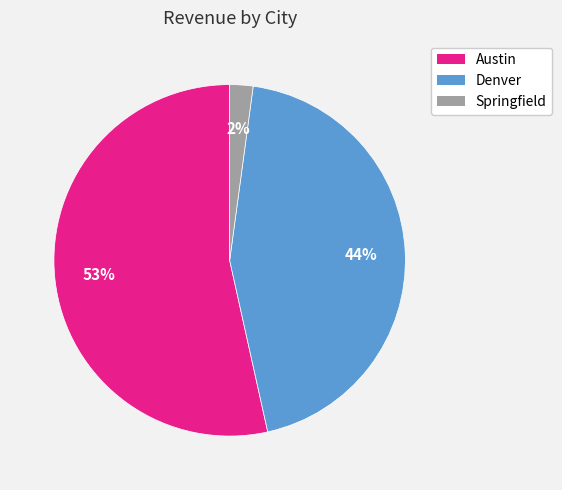

Is the sum of Springfield and Denver greater than half?

No